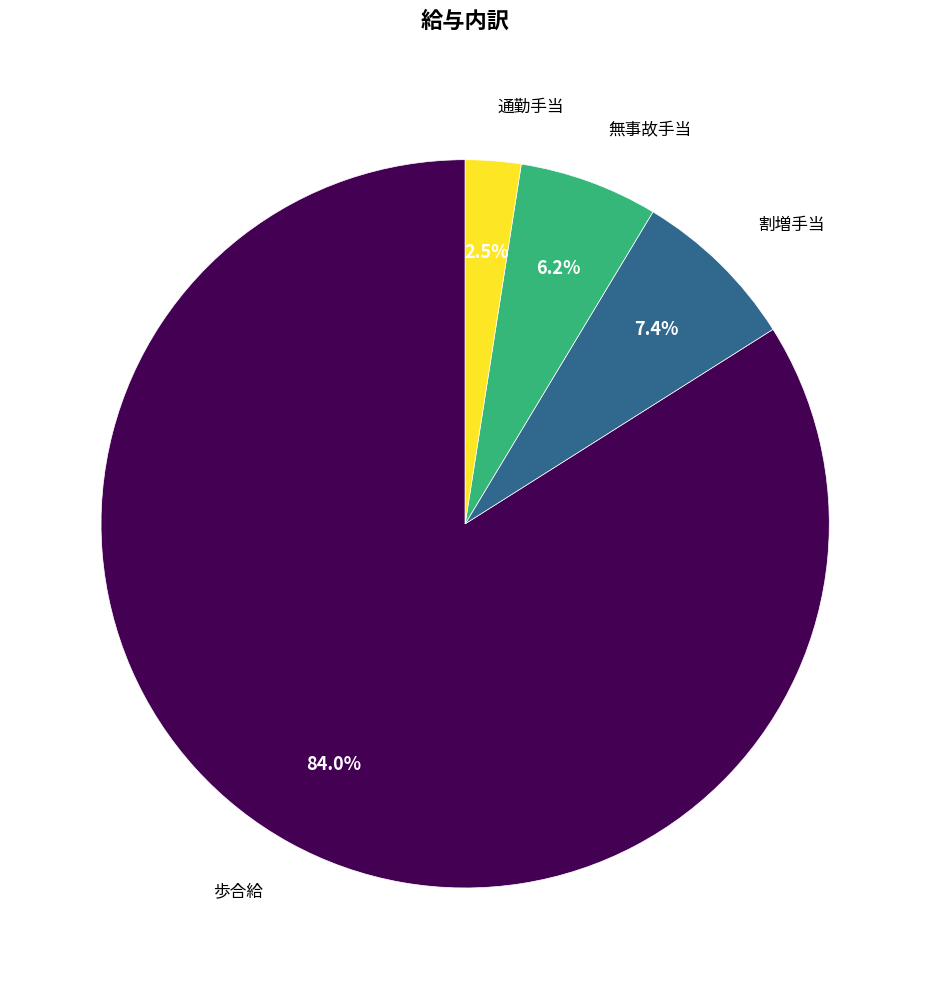

Is there any slice that represents more than half of the pie?

Yes